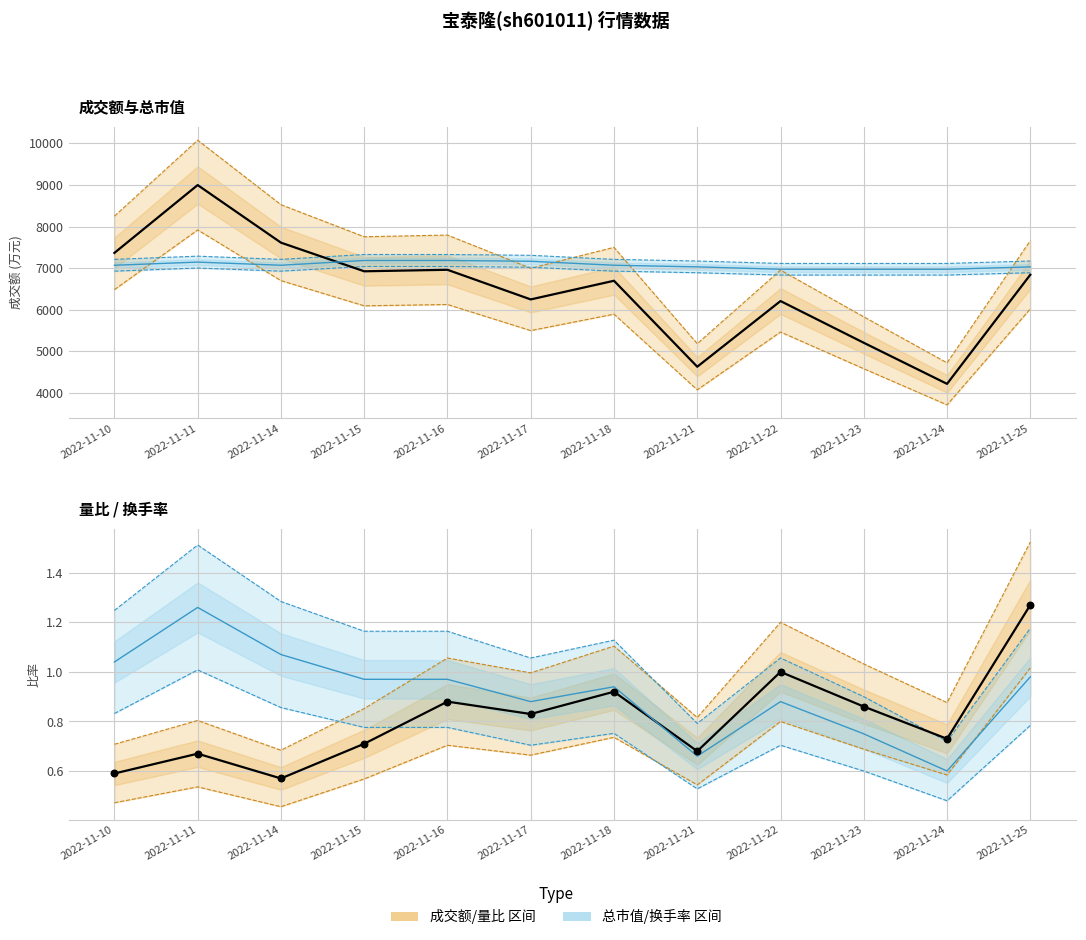

At how many categories does at least one series exceed 8782?

1